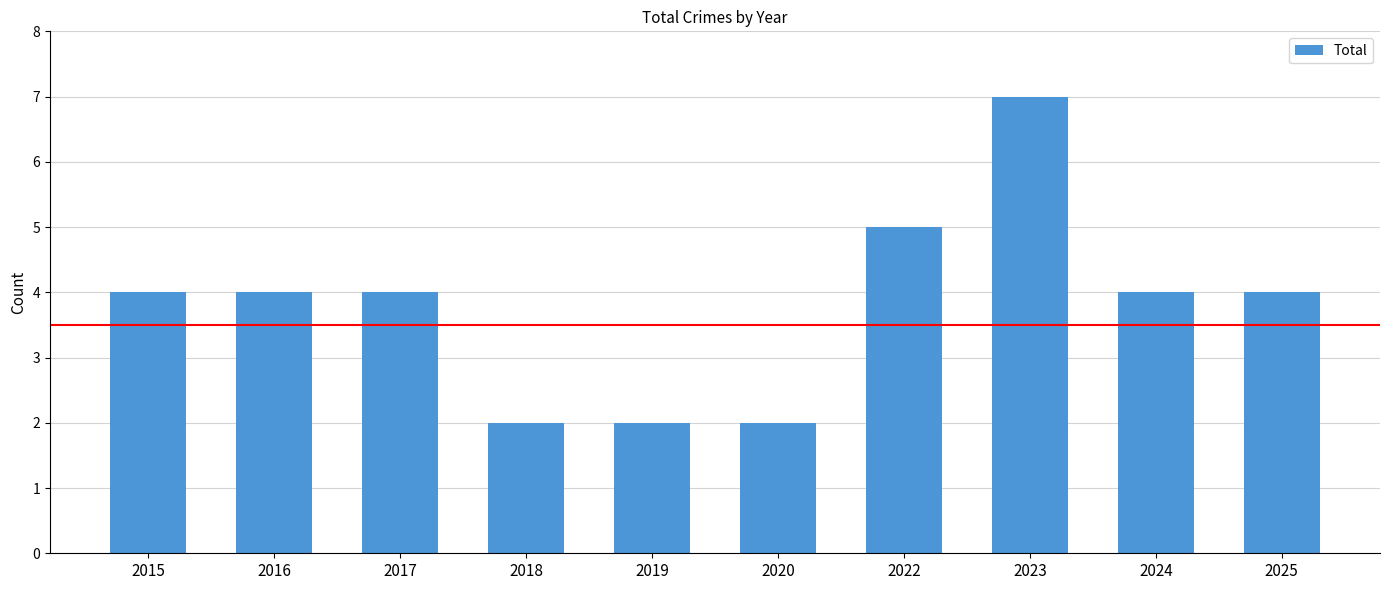

Approximately how many times larger is the value at 2015 compared to 2016?

1.0